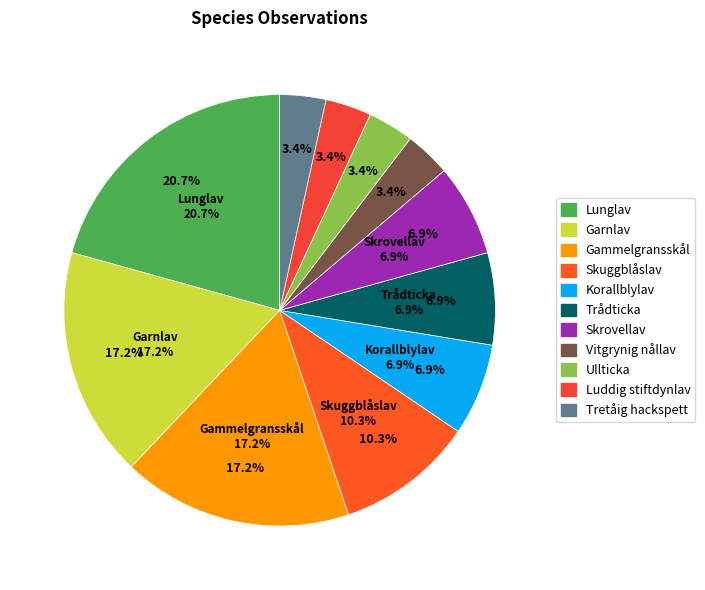

Is it true that Garnlav is 17% of the pie?

True